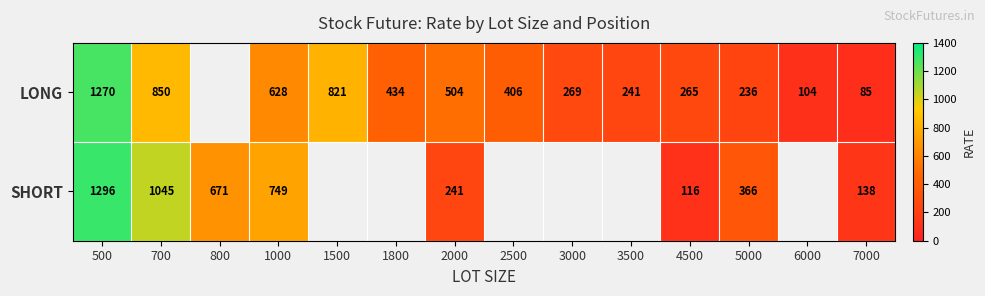

What is the difference between the SHORT values at 1000 and 500?

547